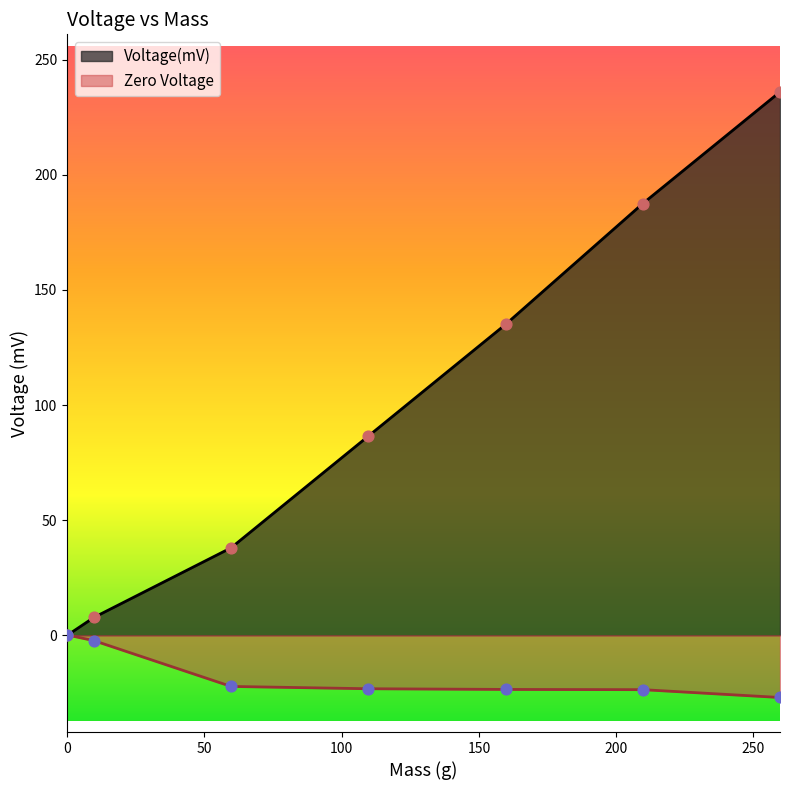

What is the total value across all series at 159.7?

111.5